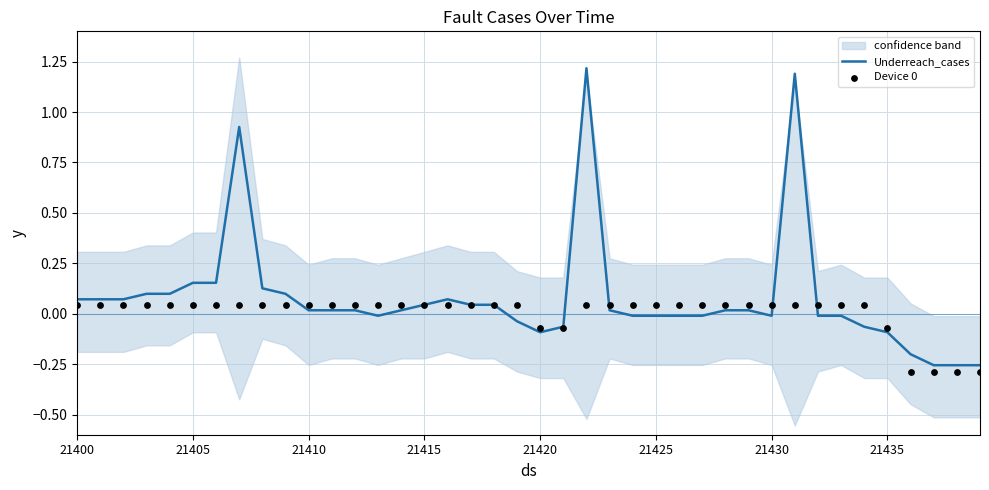

Which series has the largest total across all categories?

Underreach_cases